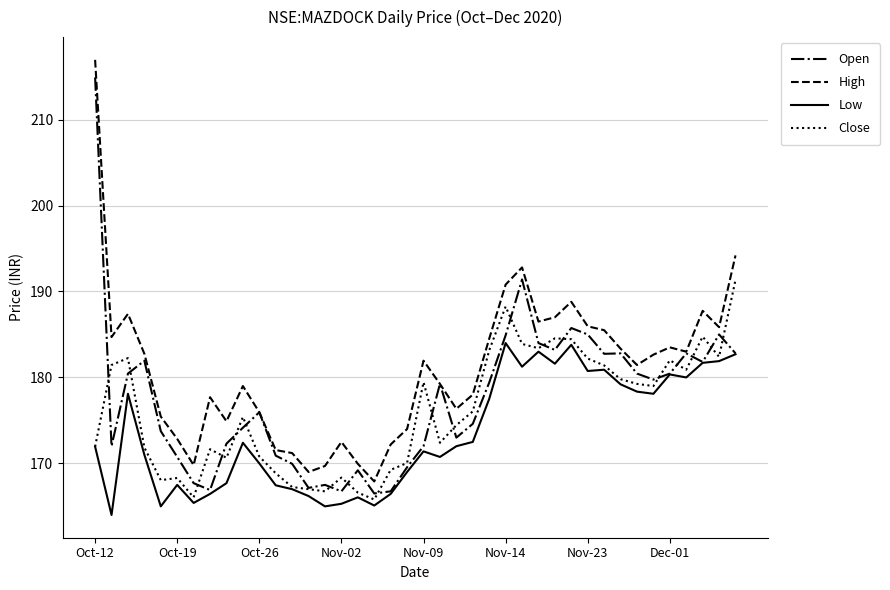

How many values in the Close series exceed 176?

20